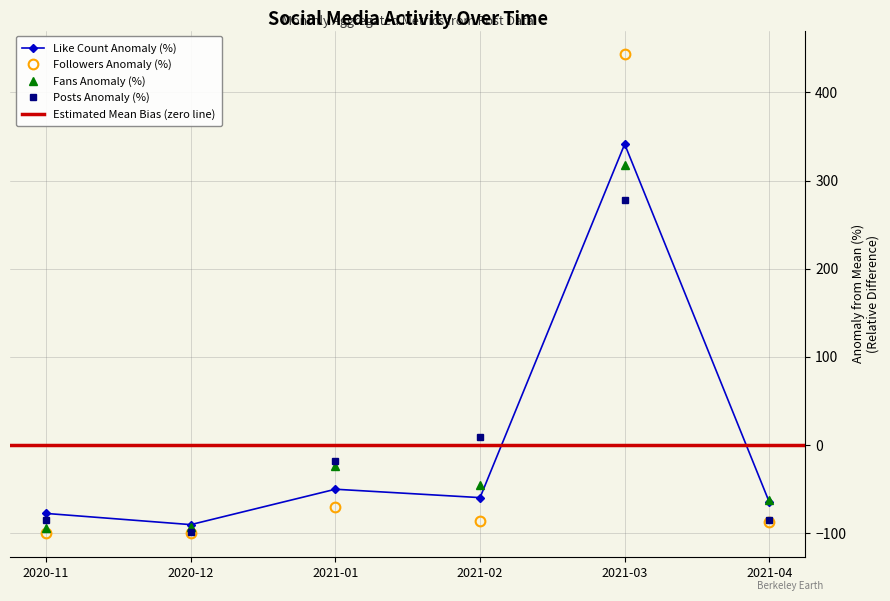

At which label is followers closest to 171?

2021-01